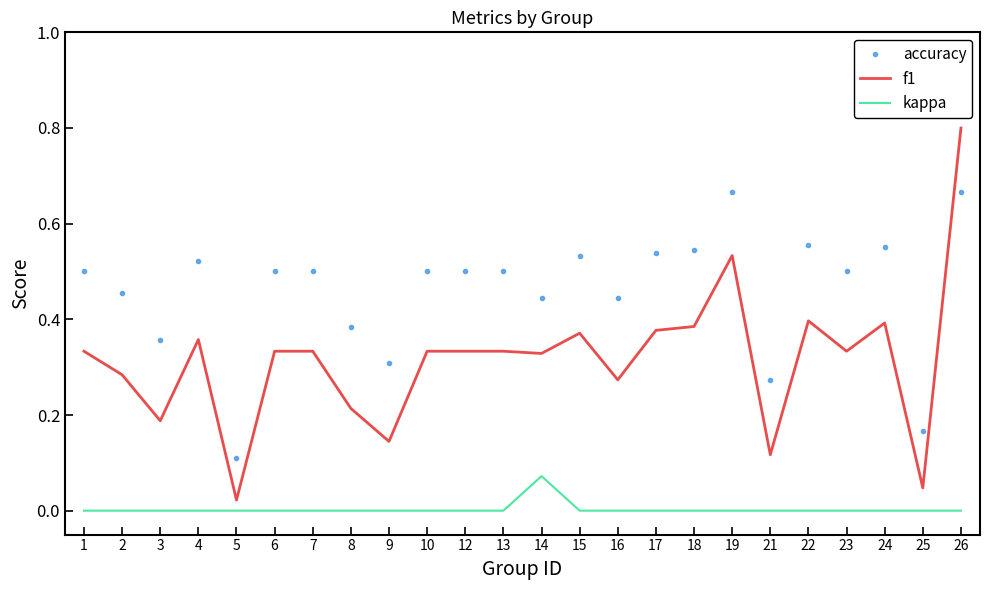

True or false: f1 and kappa intersect in this chart.

False